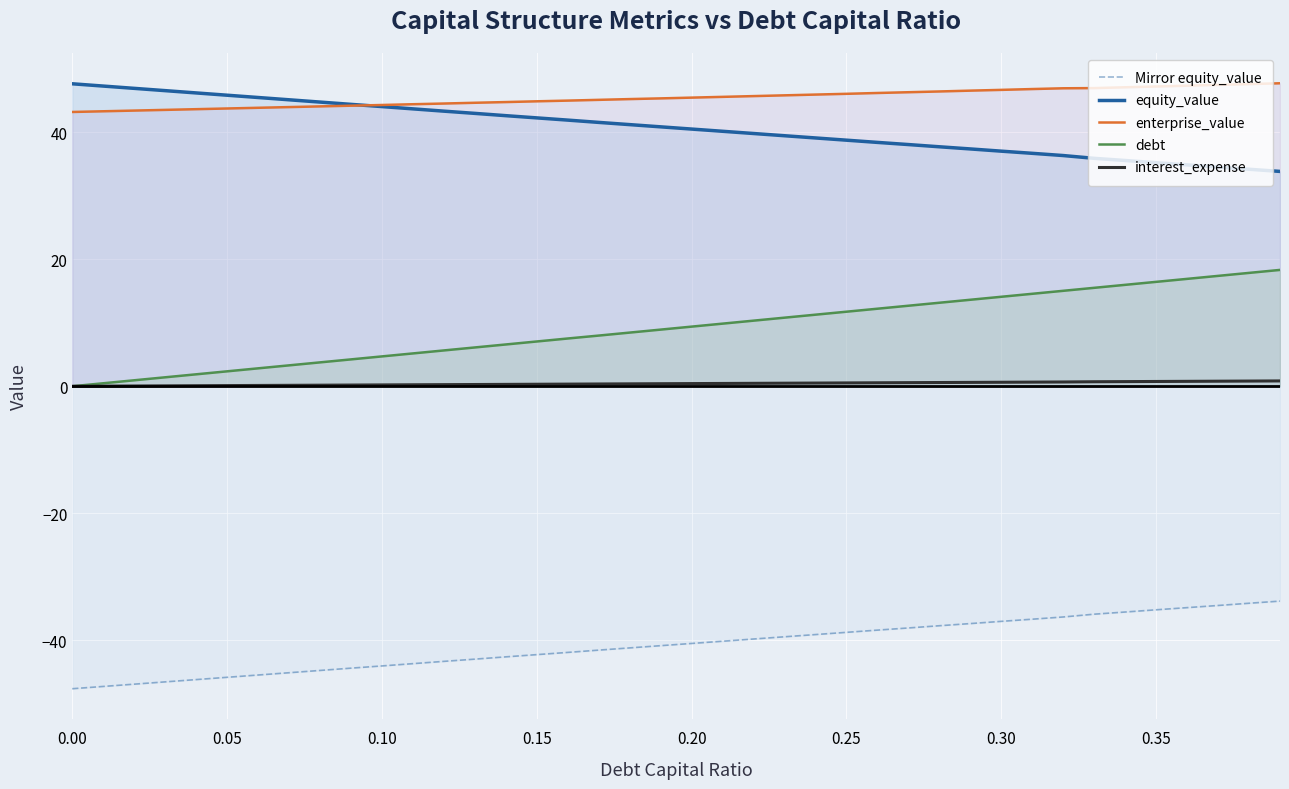

List the series in order of their peak value, lowest first.

Mirror equity_value, interest_expense, debt, equity_value, enterprise_value